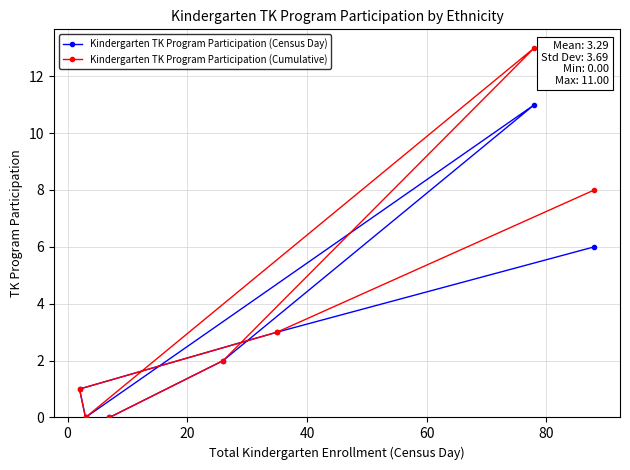

What is the sum of all Kindergarten TK Program Participation (Cumulative) values?

27